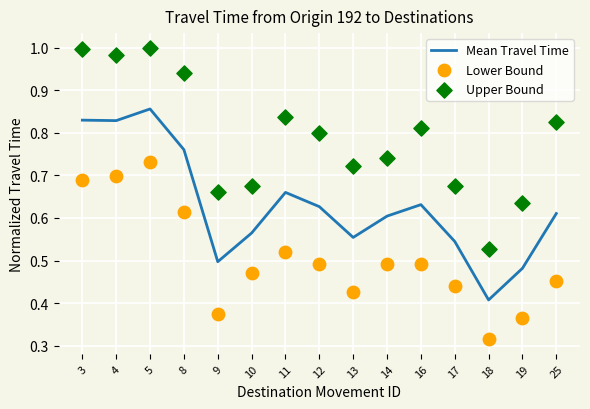

Which series has the largest total across all categories?

Upper Bound